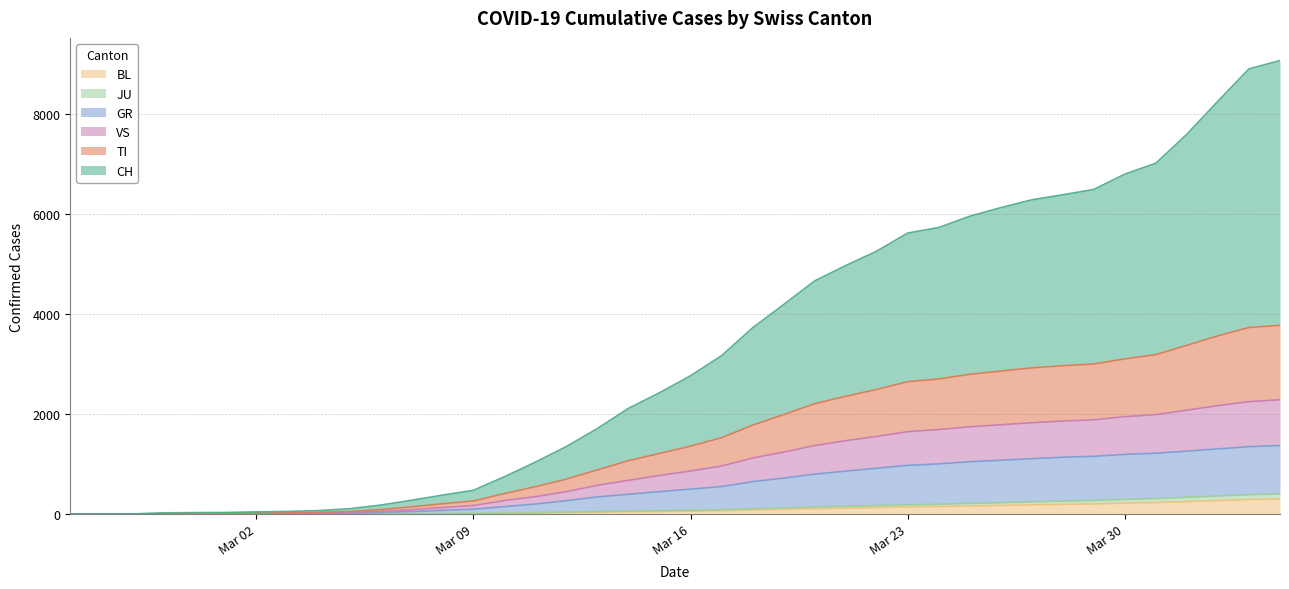

Which series has the largest total across all categories?

CH